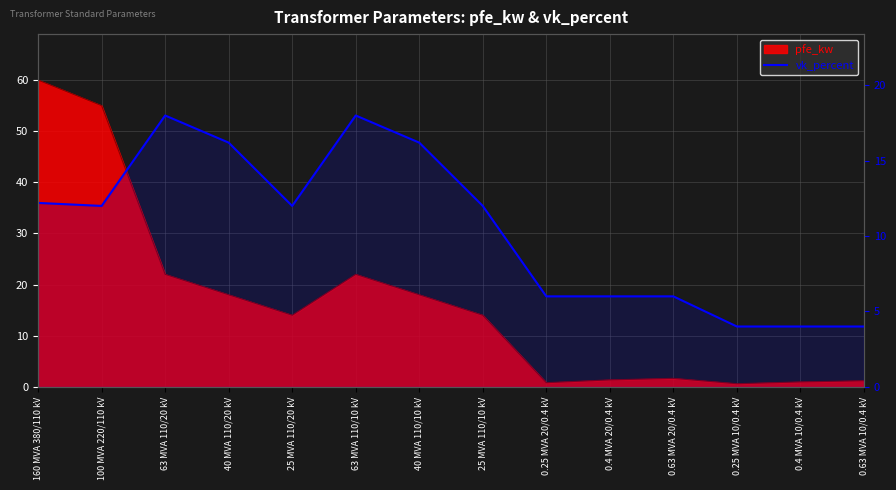

What position from the left is 0.4 MVA 20/0.4 kV?

10